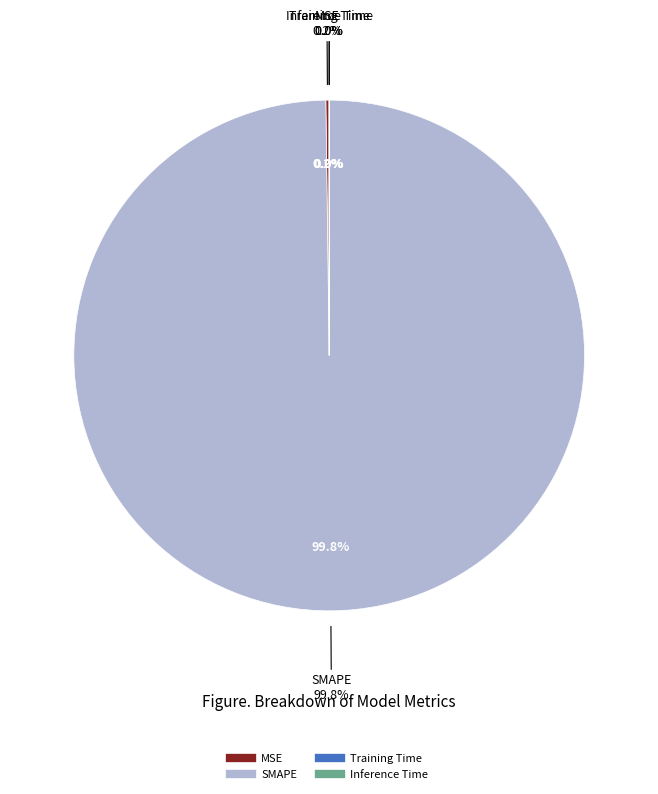

What is the change in value from MSE to Inference Time?

-0.4